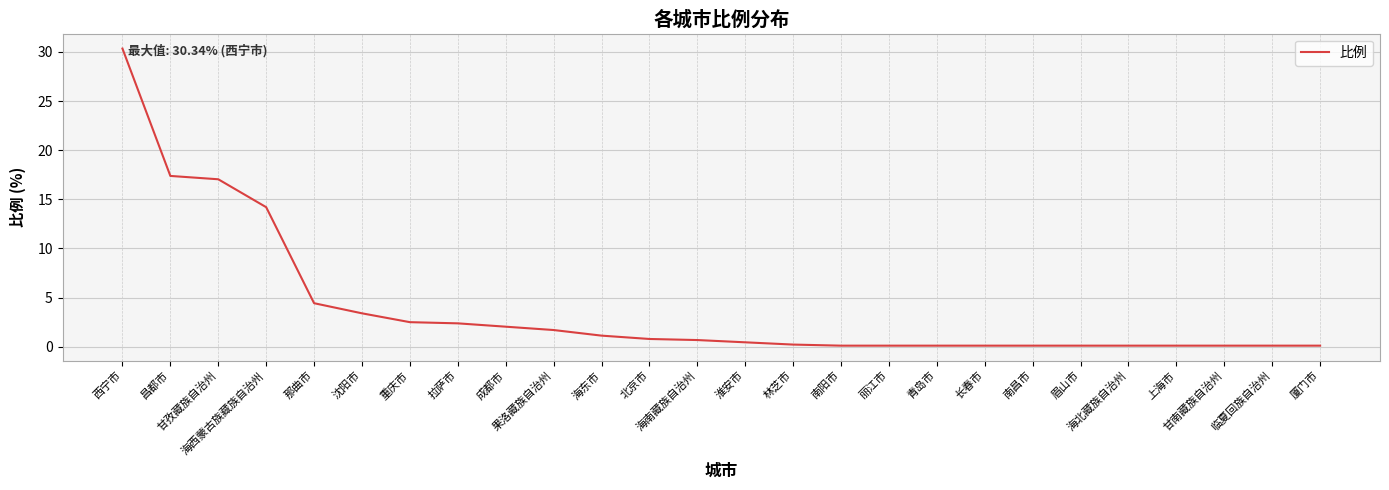

What is the difference between the maximum and minimum values?

30.2